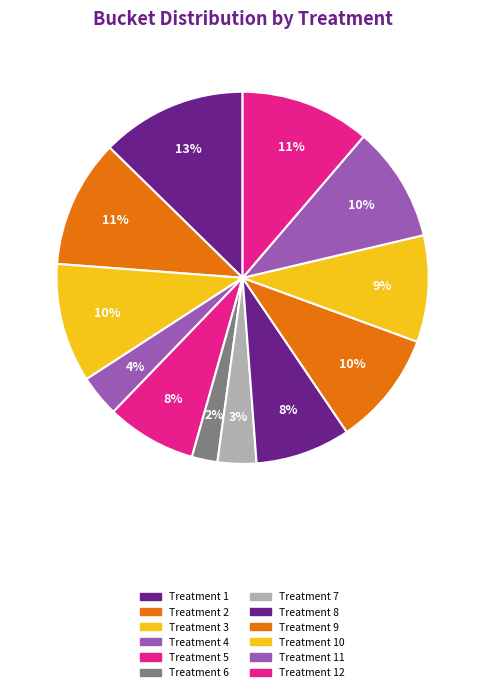

What percentage do Treatment 5 and Treatment 4 together represent?

11.5%